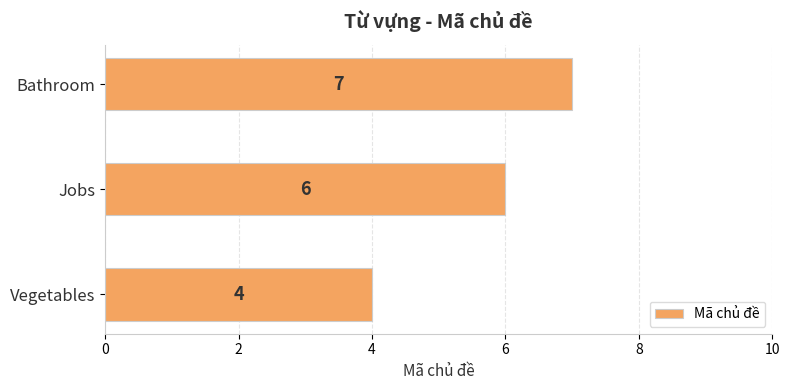

Count the values in the range 4 to 7.

3